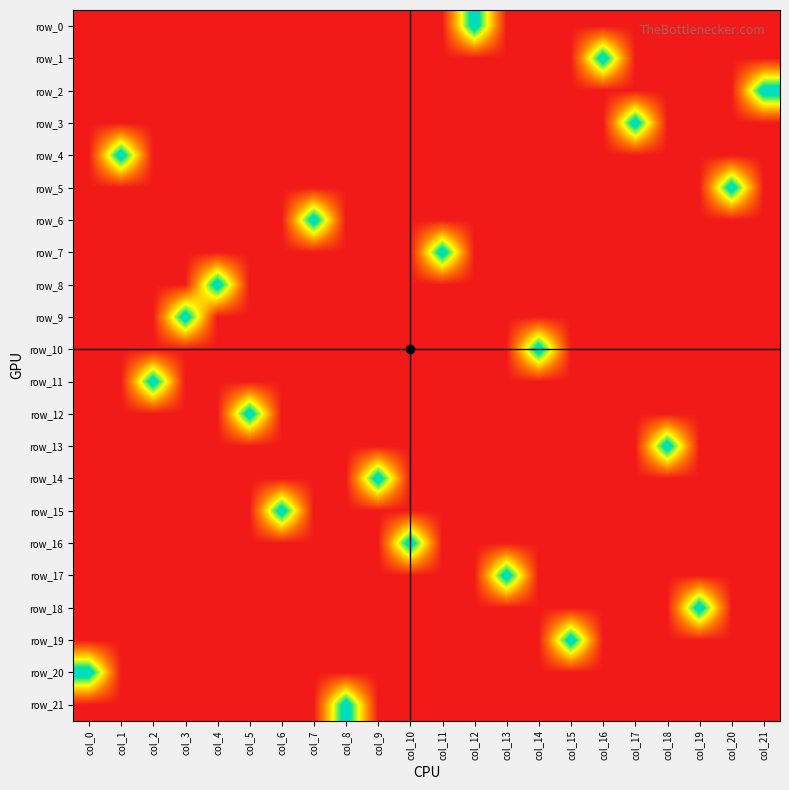

Which series has the largest total across all categories?

row_0